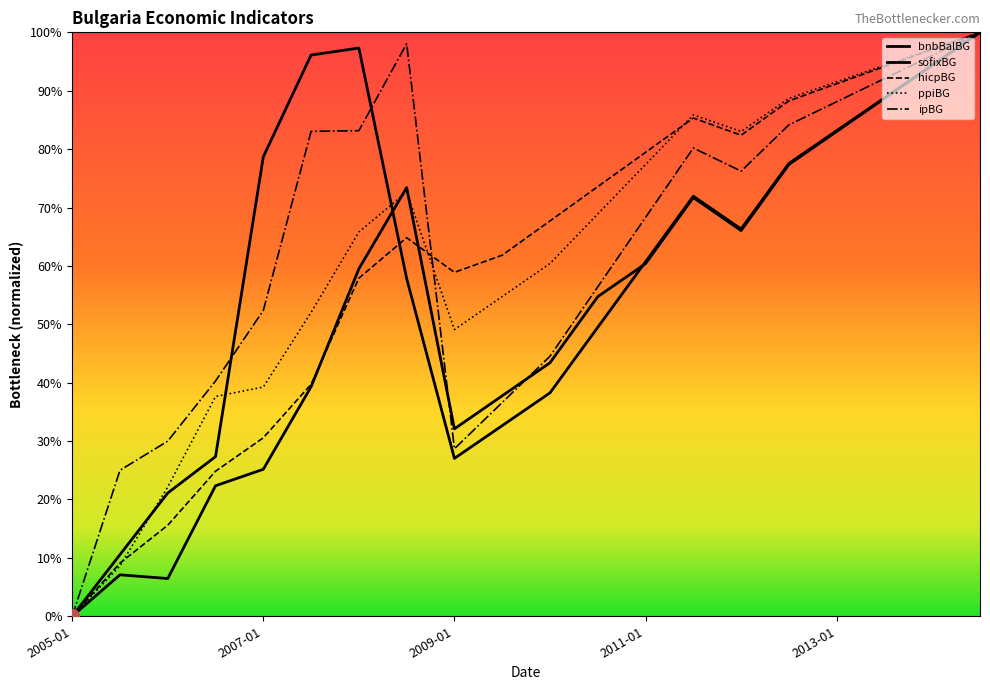

At which category does hicpBG reach its first local valley?

2009-01